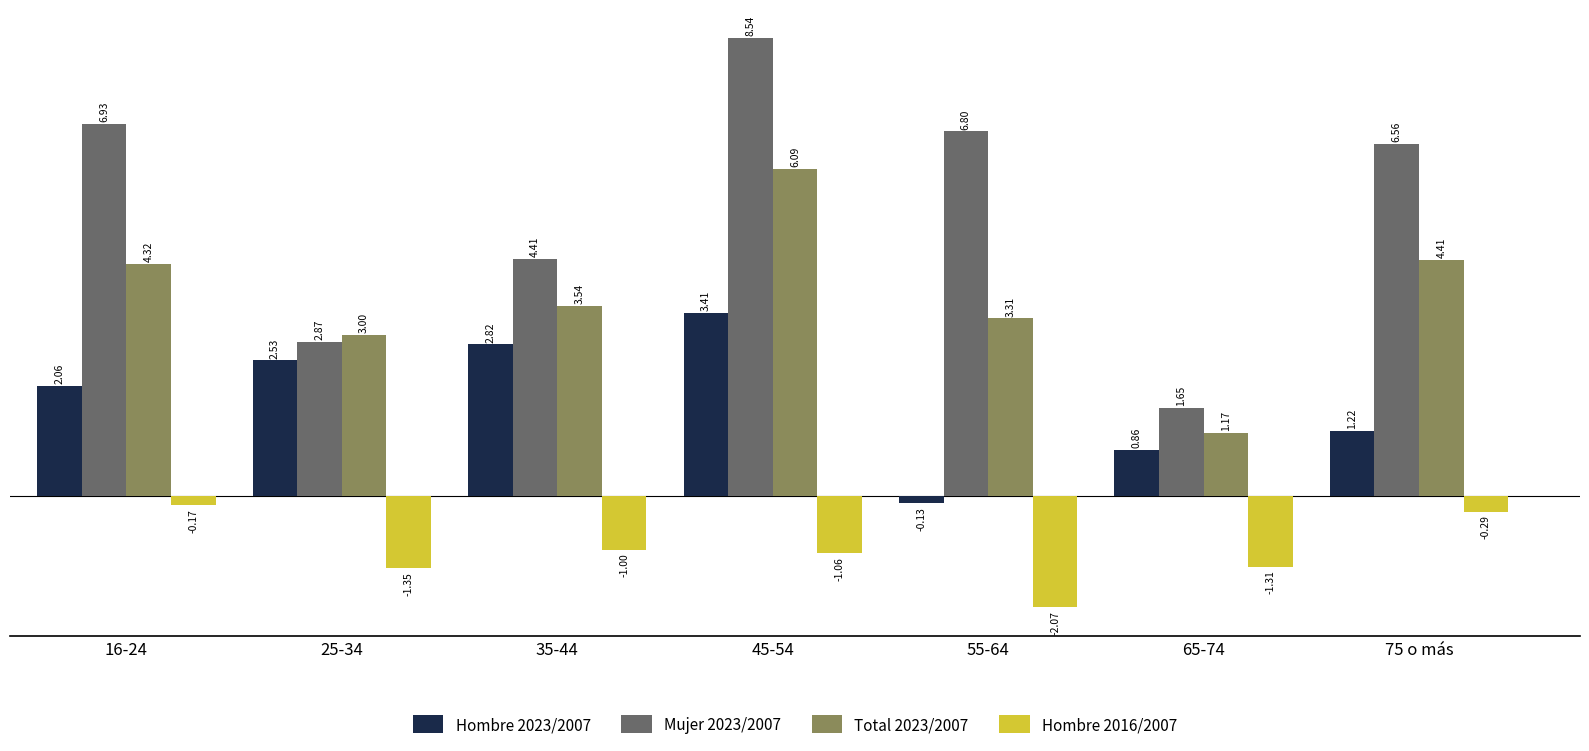

At which category is the sum across all series the highest?

45-54